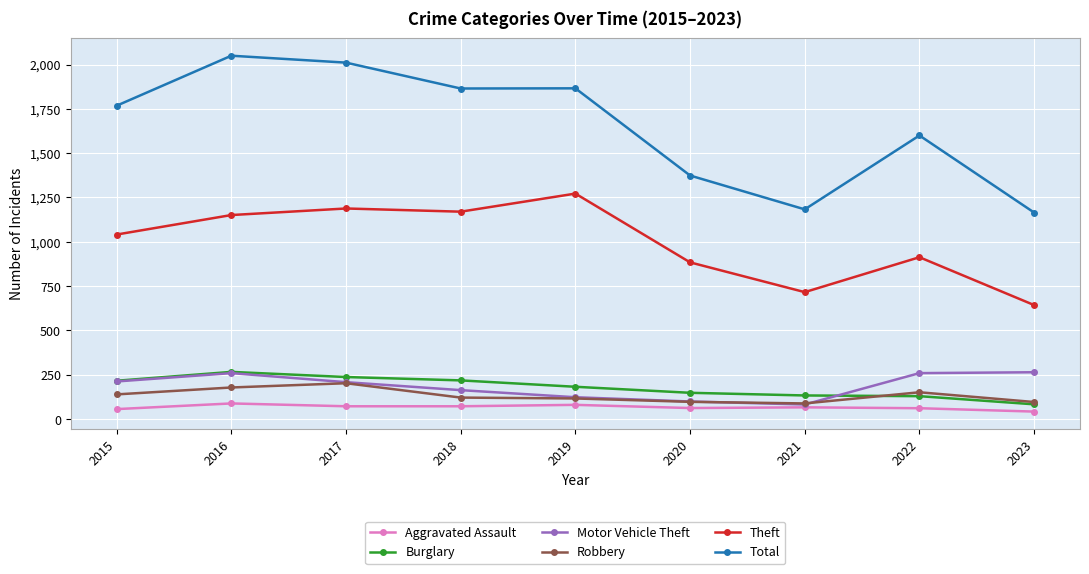

At which label does Aggravated Assault first exceed 66?

2016